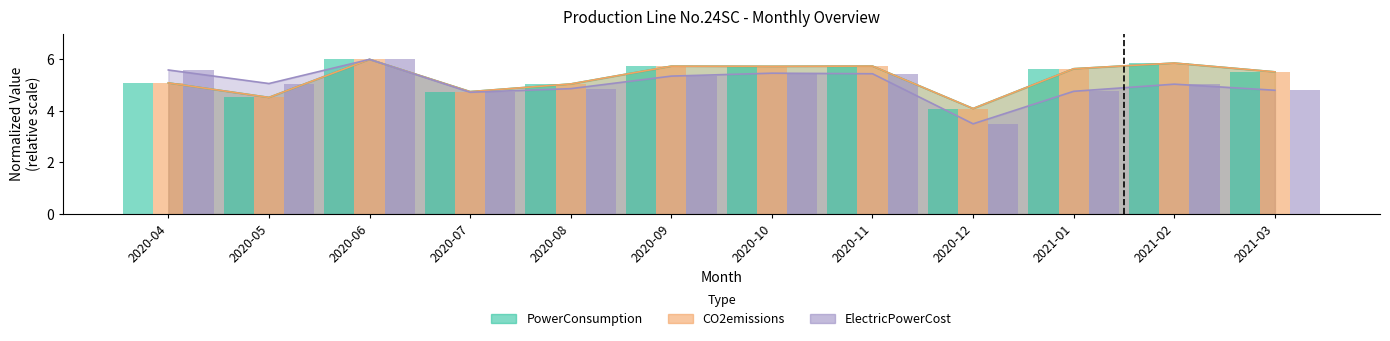

Which series has the widest spread of values?

ElectricPowerCost